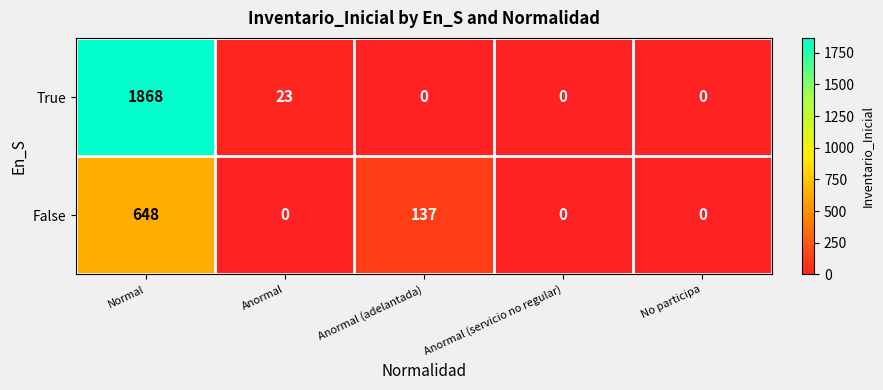

How many distinct data groups are displayed?

2